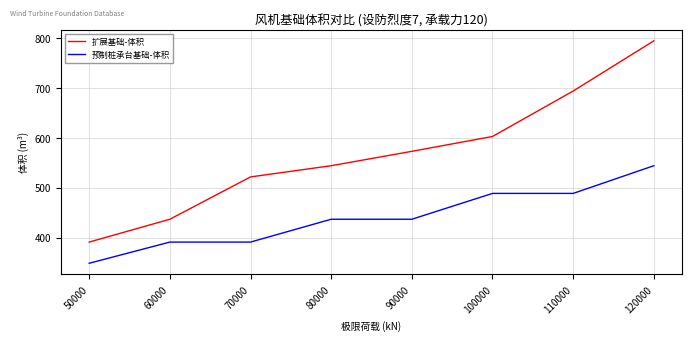

Which series changed the most between 80000 and 90000?

扩展基础-体积